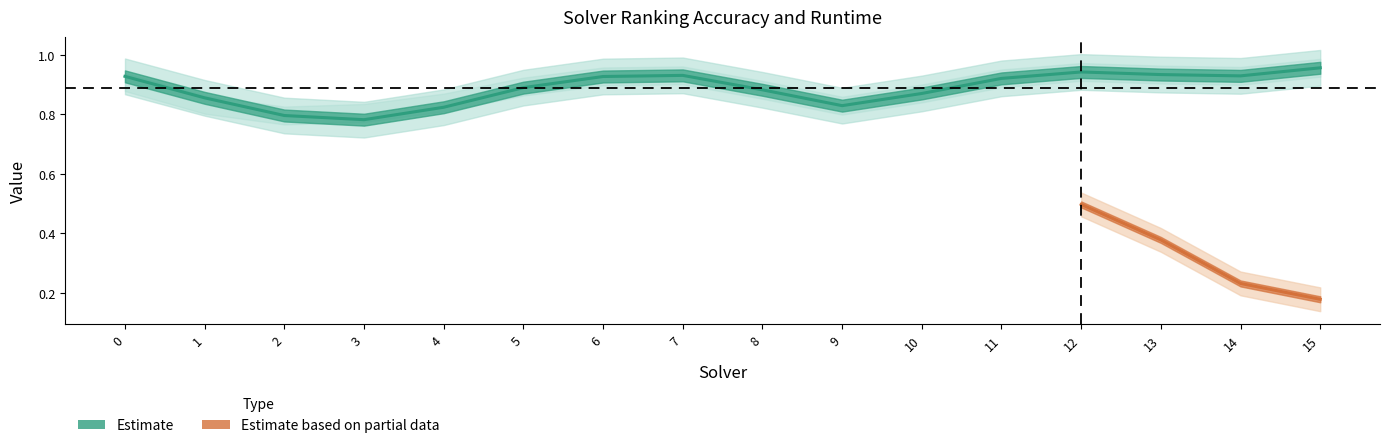

Reading right to left, extract all data points from this chart.

15=1.0	14=0.9	13=0.9	12=0.9	11=0.9	10=0.9	9=0.8	8=0.9	7=0.9	6=0.9	5=0.9	4=0.8	3=0.8	2=0.8	1=0.9	0=0.9